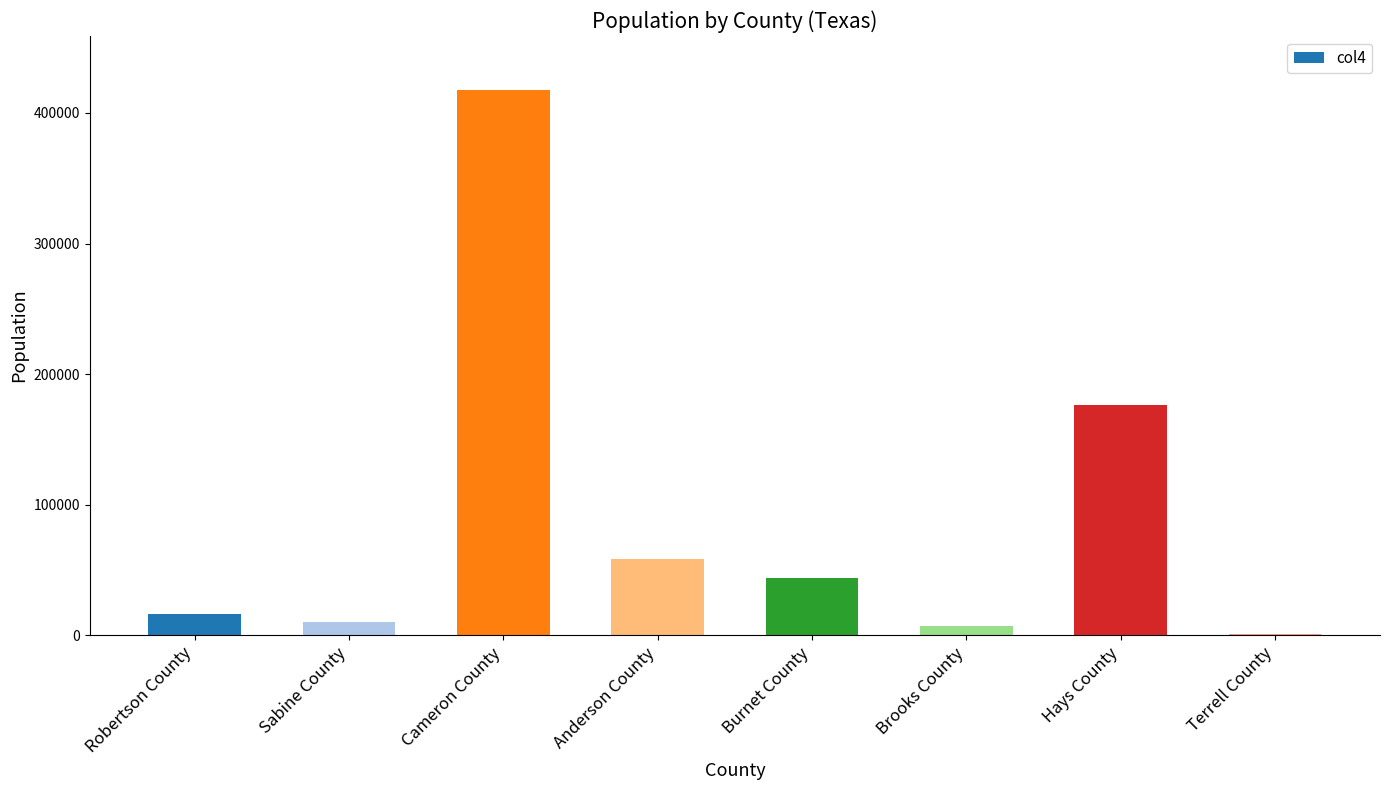

Are the bars horizontal?

No